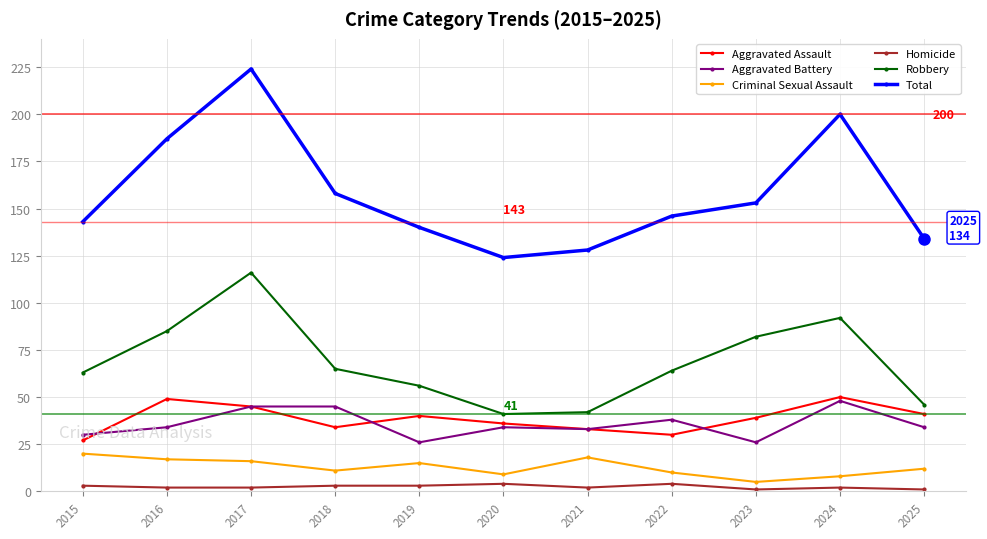

Count the Homicide values in the range 2 to 3.

7